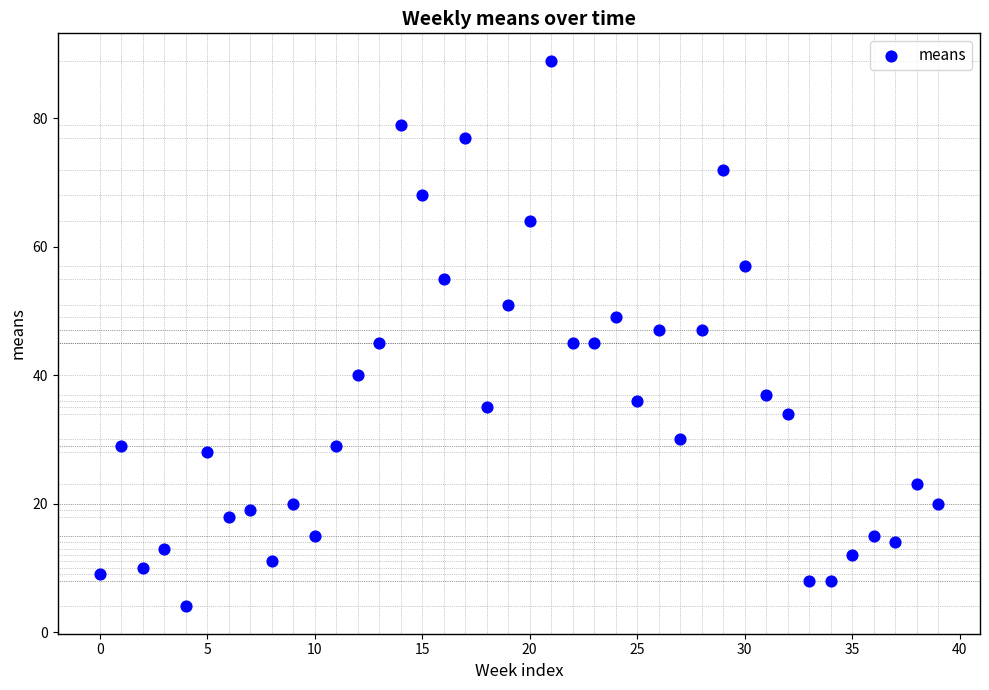

What is the range of Y values (max minus min)?

85